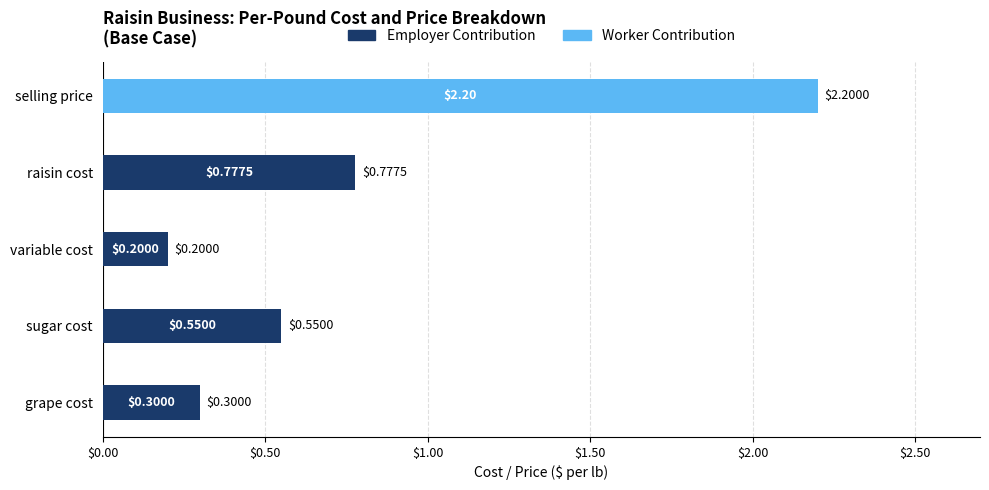

What is the sum of the Employer Contribution values at sugar cost and raisin cost?

1.3